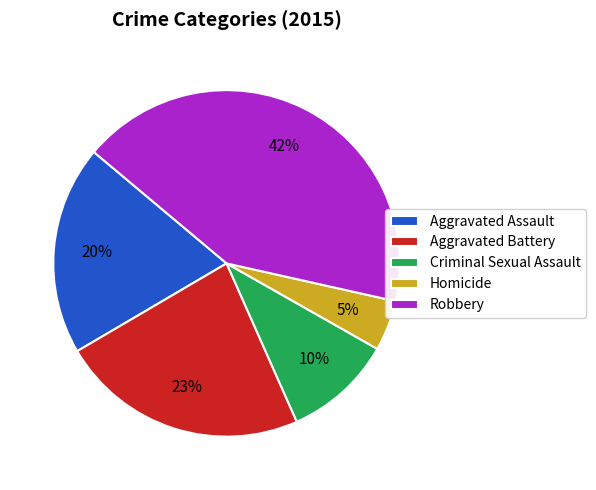

Does Homicide account for over 50% of the chart?

No